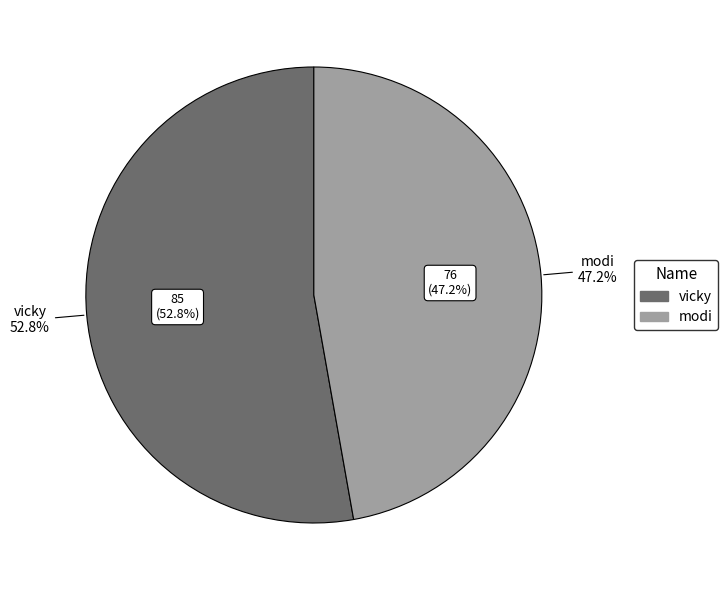

Is it true that modi is 47% of the pie?

True